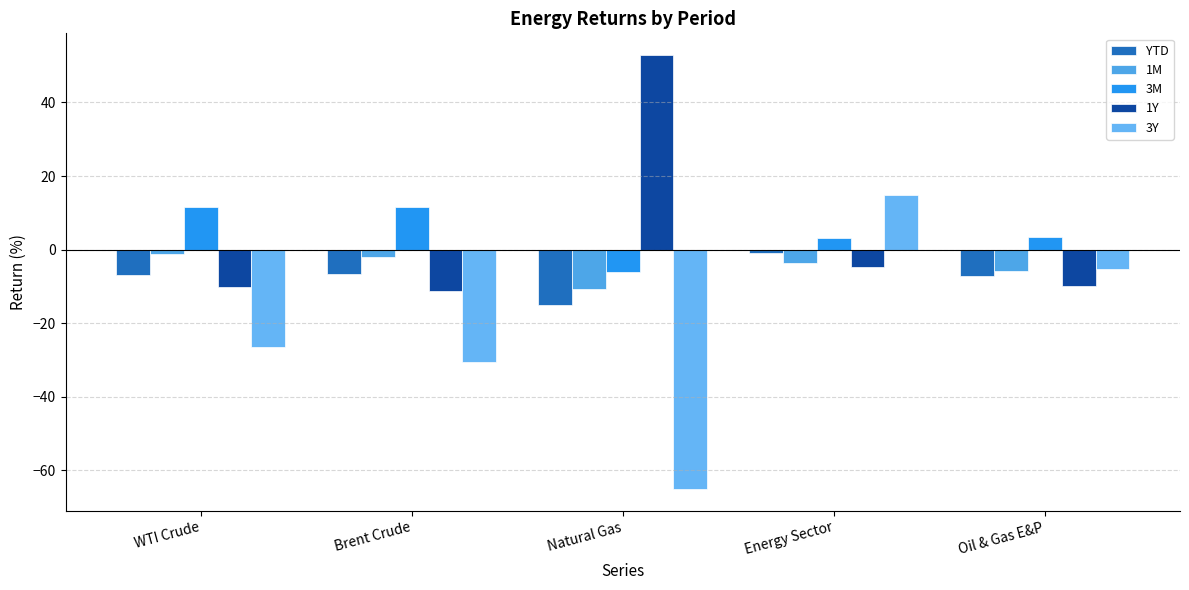

What is the total value across all series at WTI Crude?

-33.6